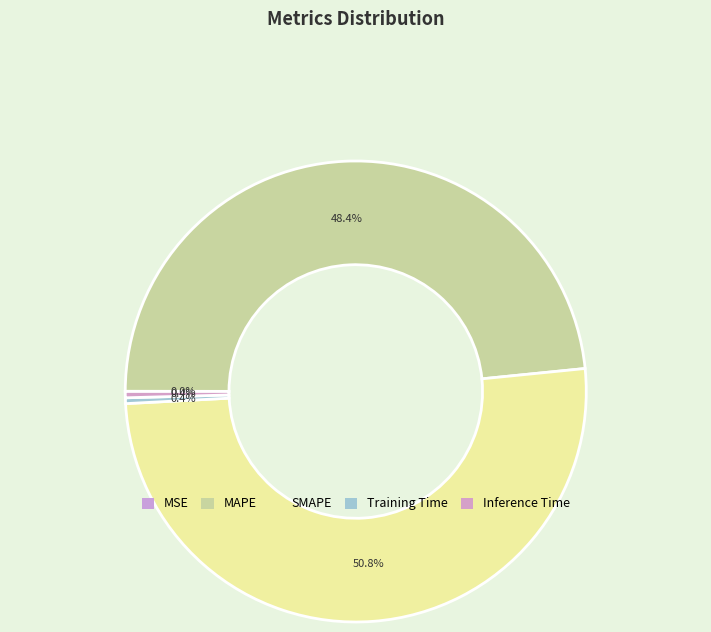

To the nearest percent, what is the average slice percentage?

20%